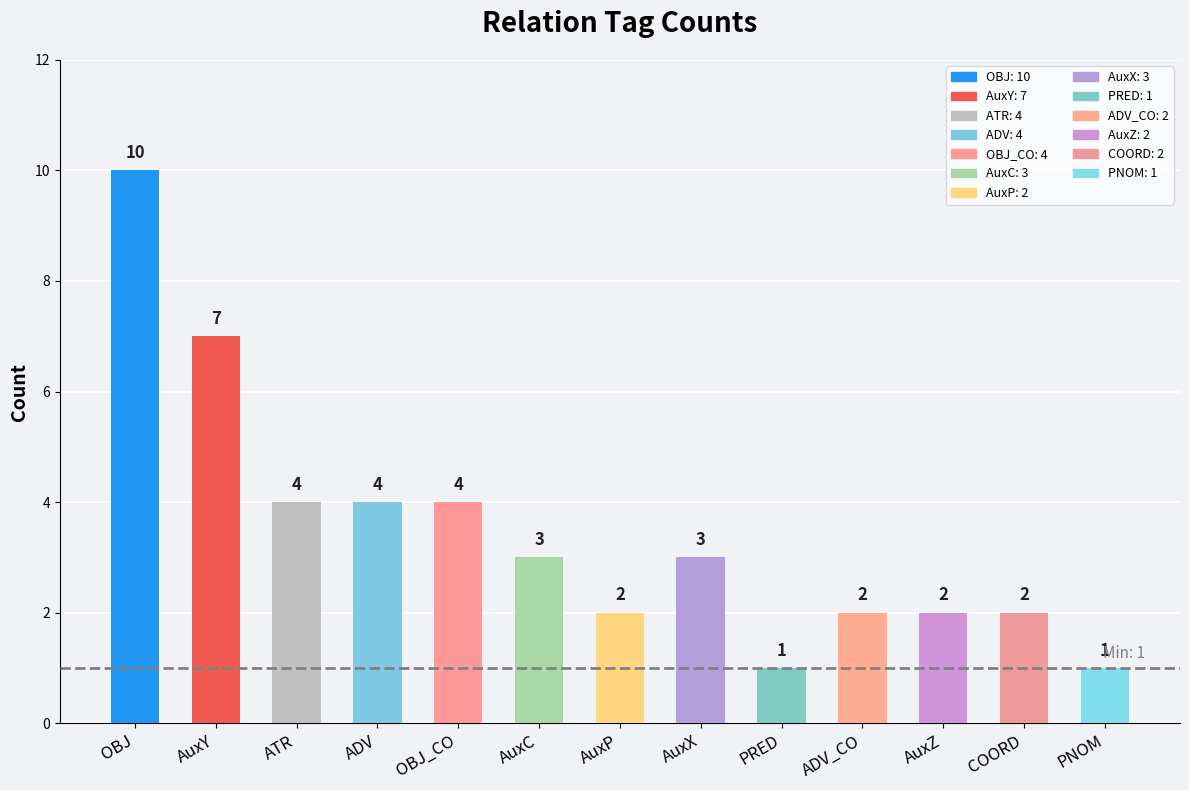

What is the ratio of the value at COORD to the value at PNOM?

2.0